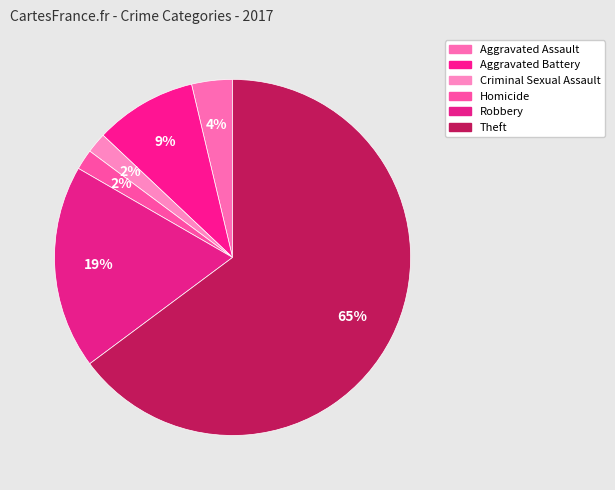

To the nearest percent, what is the difference between the largest and smallest slice percentages?

63%